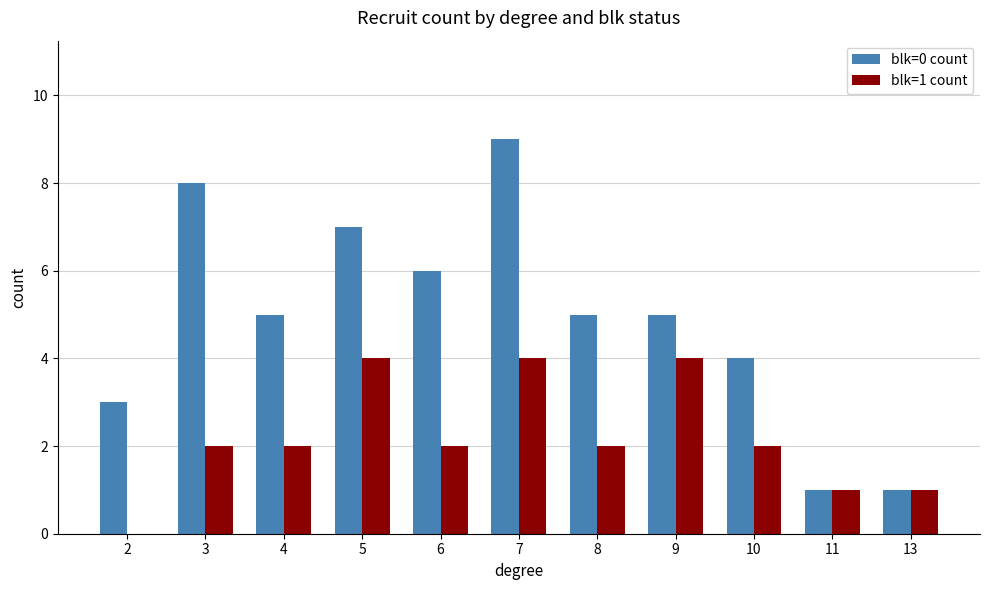

True or false: blk=0 count has a value of 9 at 7.

True